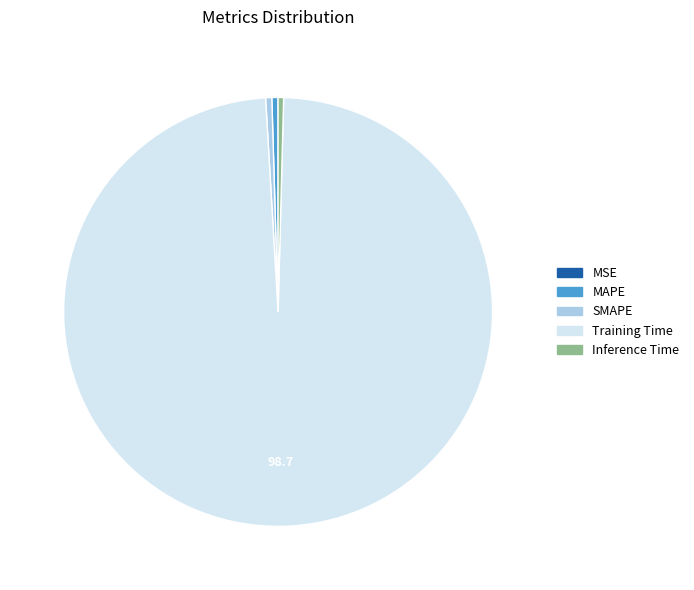

Is the sum of SMAPE and Training Time greater than half?

Yes